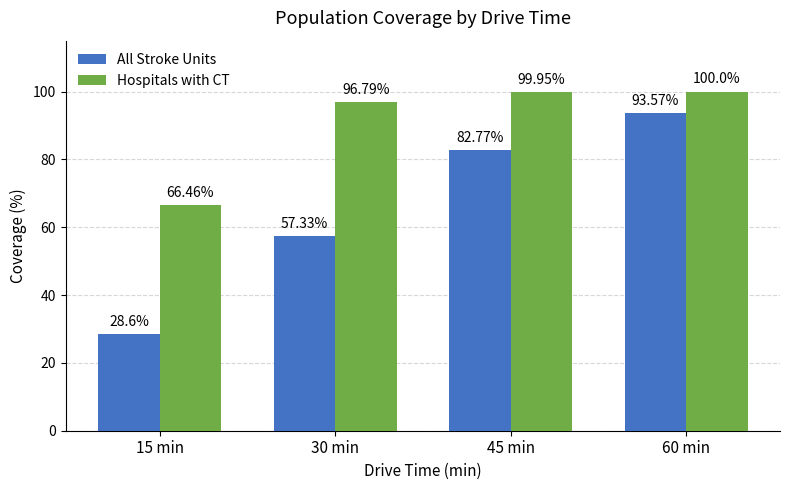

How many data points in Hospitals with CT are above 99?

2